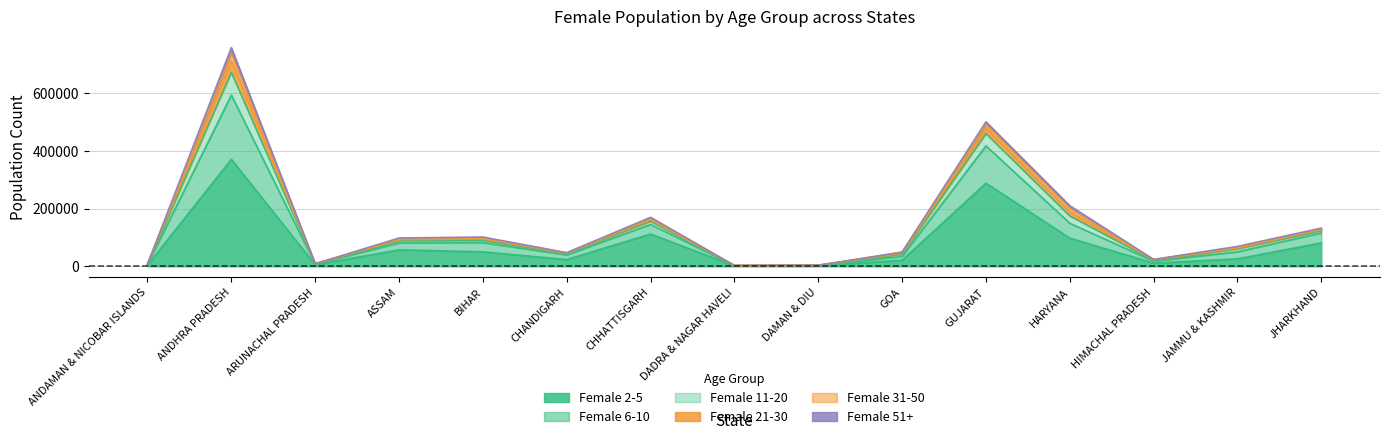

At which category does Female 11-20 reach its first local peak?

ANDHRA PRADESH